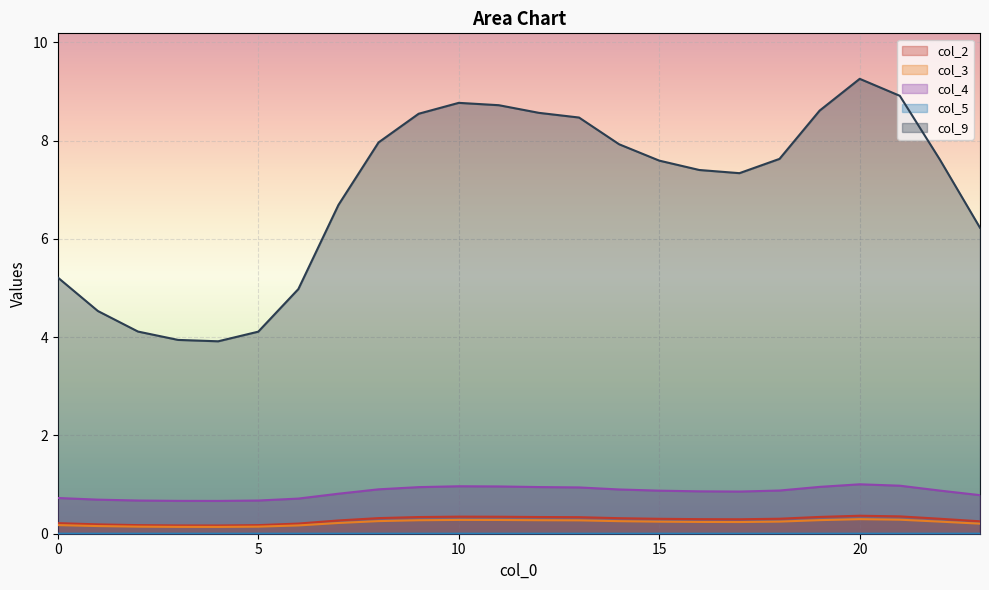

The value of col_5 at 0 is 0.0. True or false?

True